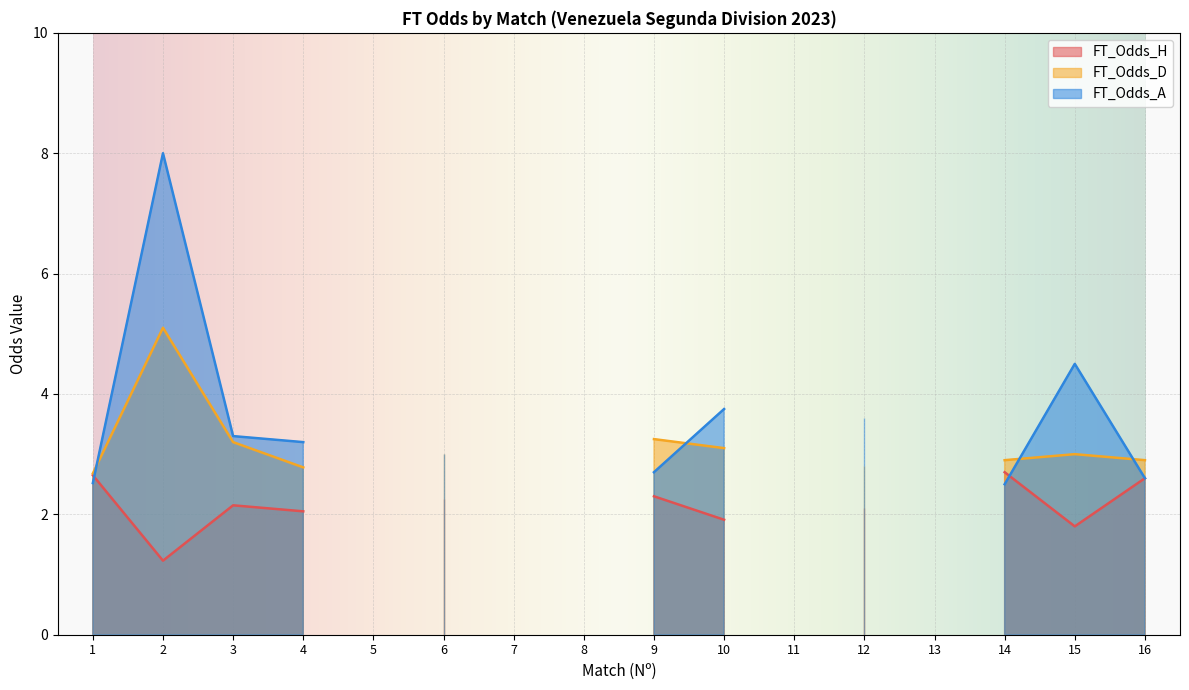

Which has a higher value, 1 or 2?

1